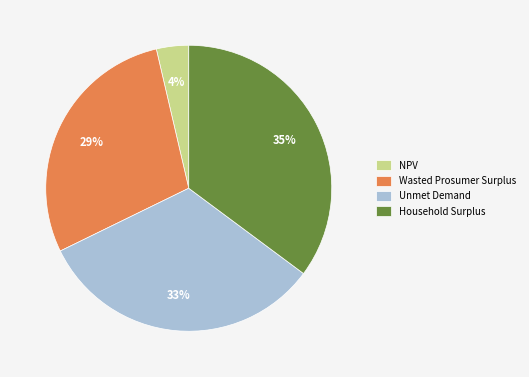

Does any single category account for the majority?

No